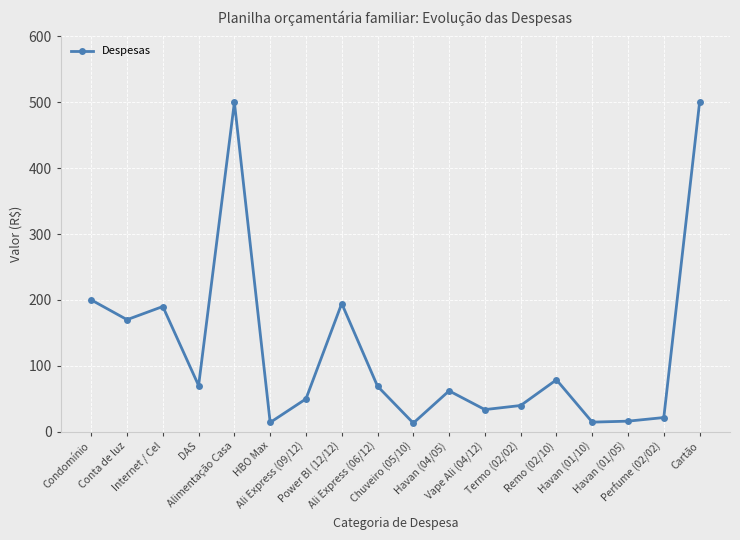

True or false: the data shows 38.2 at Ali Express (06/12).

False